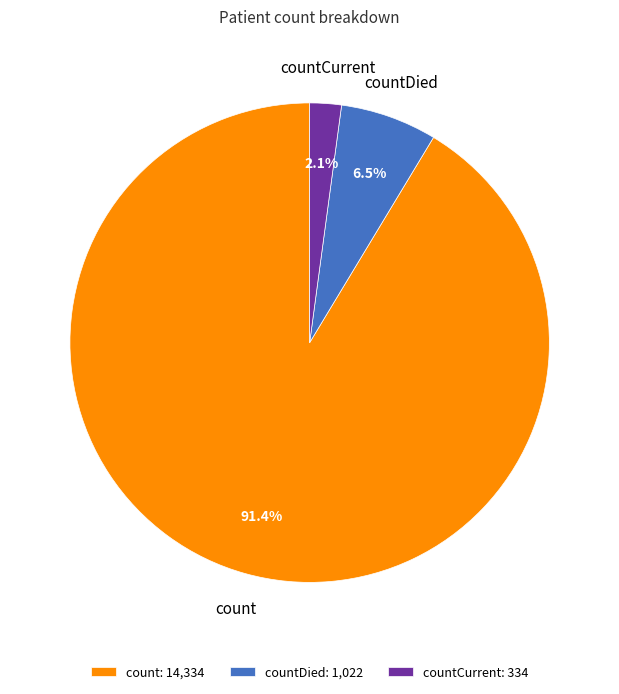

Is count: 14,334 the majority of the pie?

Yes